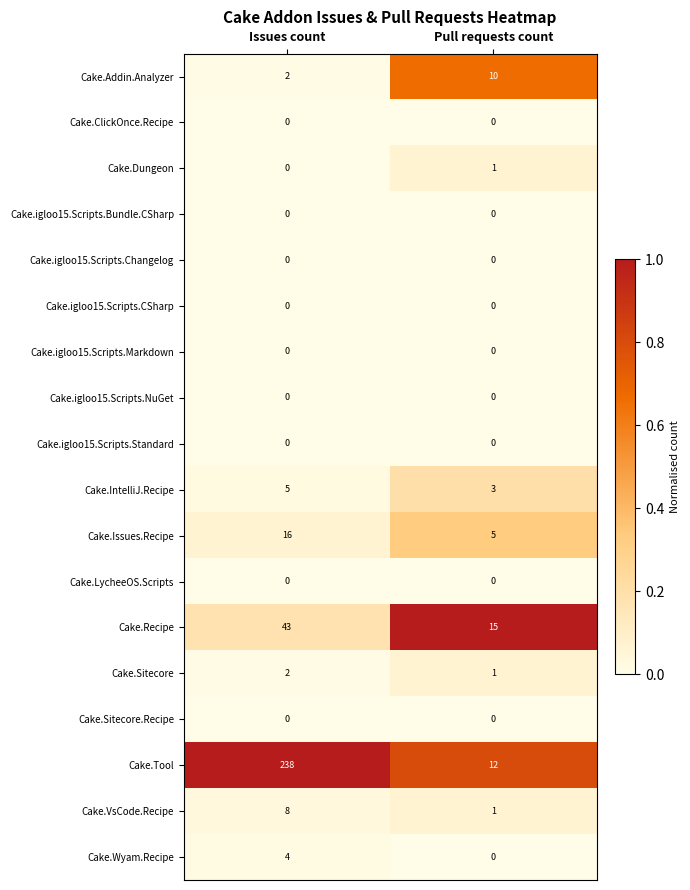

True or false: Cake.Dungeon has a value of -1 at Issues count.

False